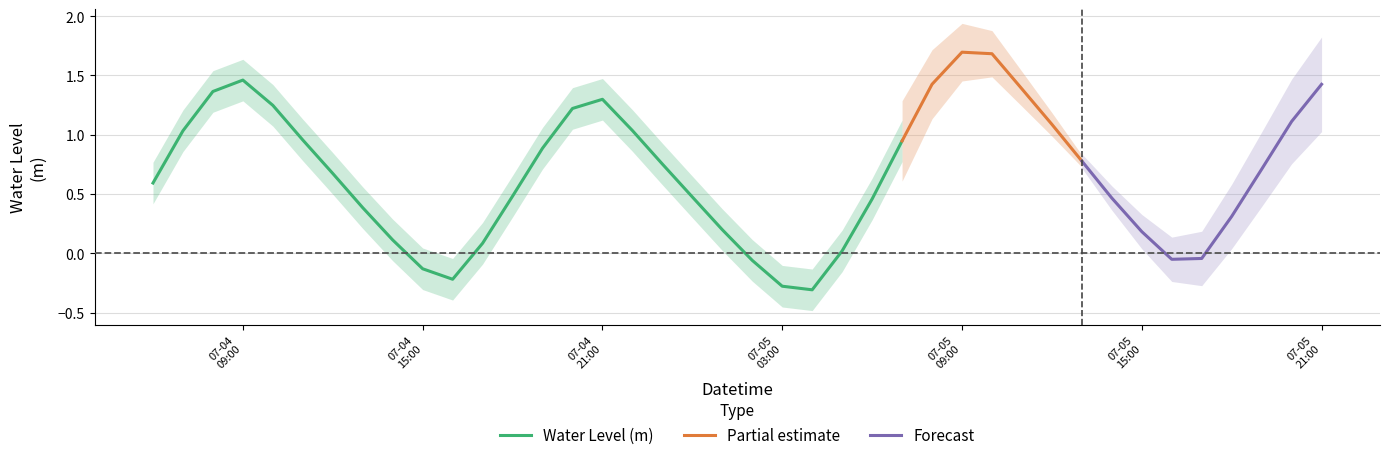

What is the average value?

0.7